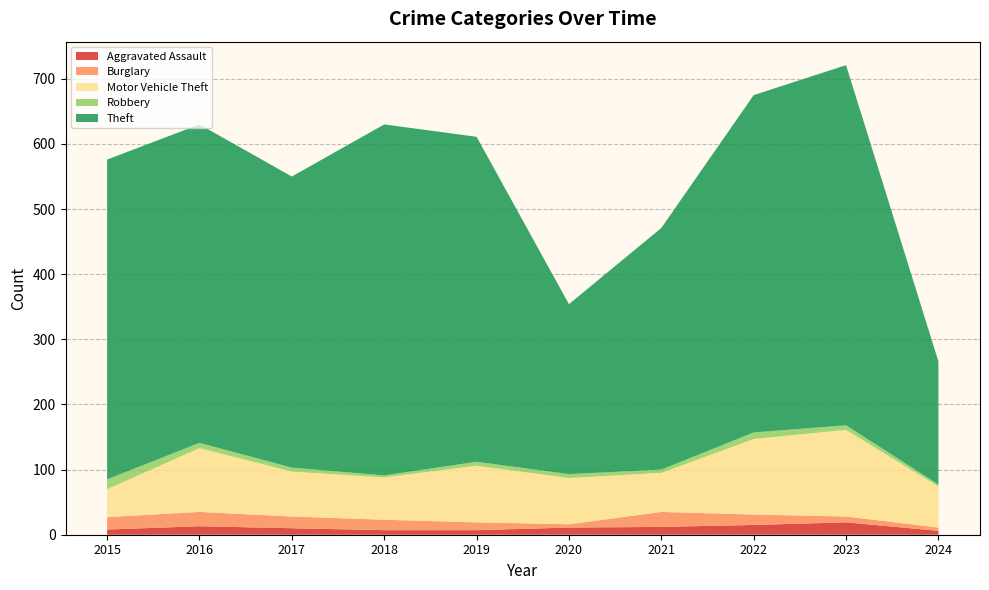

Reading right to left, list all the values displayed in this chart.

Aggravated Assault: 6	19	15	12	11	7	7	10	13	8
Burglary: 5	9	16	23	5	12	16	18	22	19
Motor Vehicle Theft: 63	133	116	60	71	87	65	69	98	43
Robbery: 3	7	10	5	6	6	3	6	8	15
Theft: 189	553	518	371	261	499	539	447	489	491